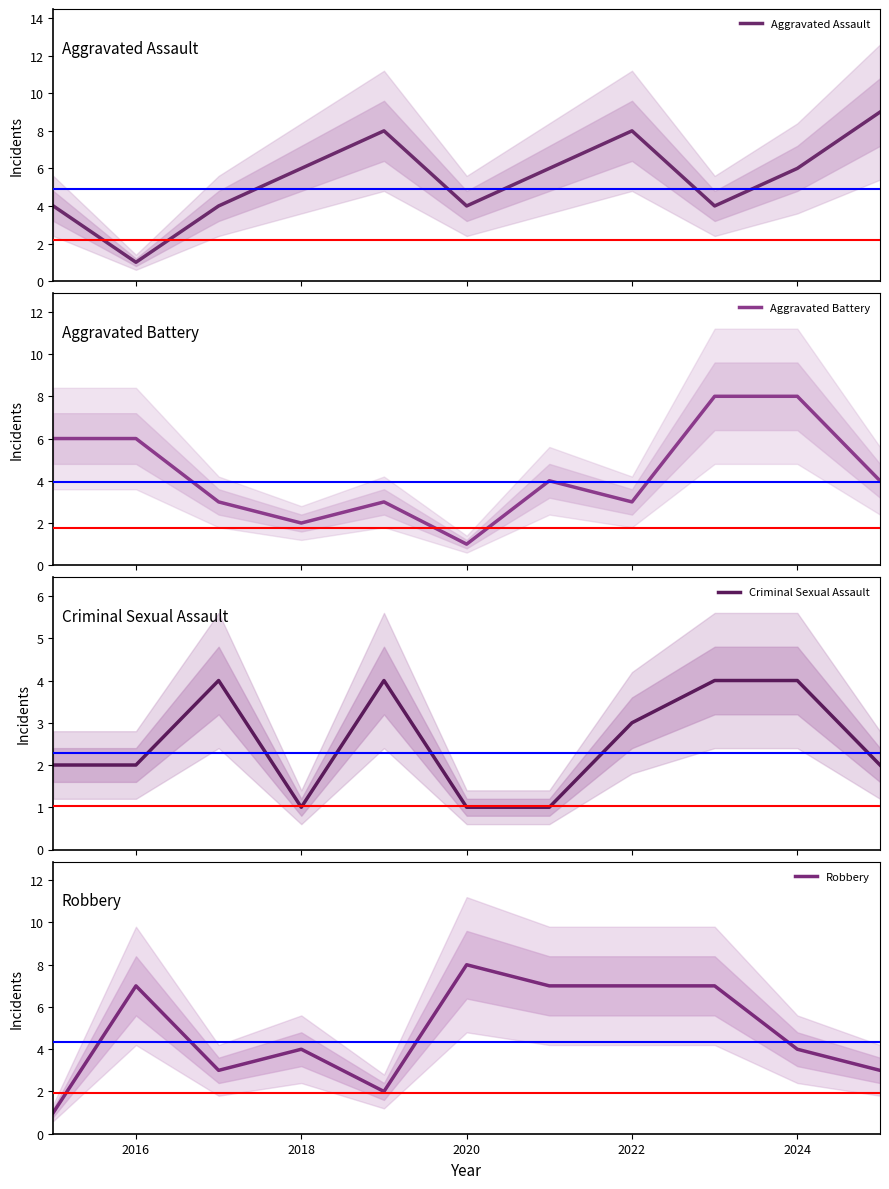

How many times do Robbery and Aggravated Battery cross each other?

4